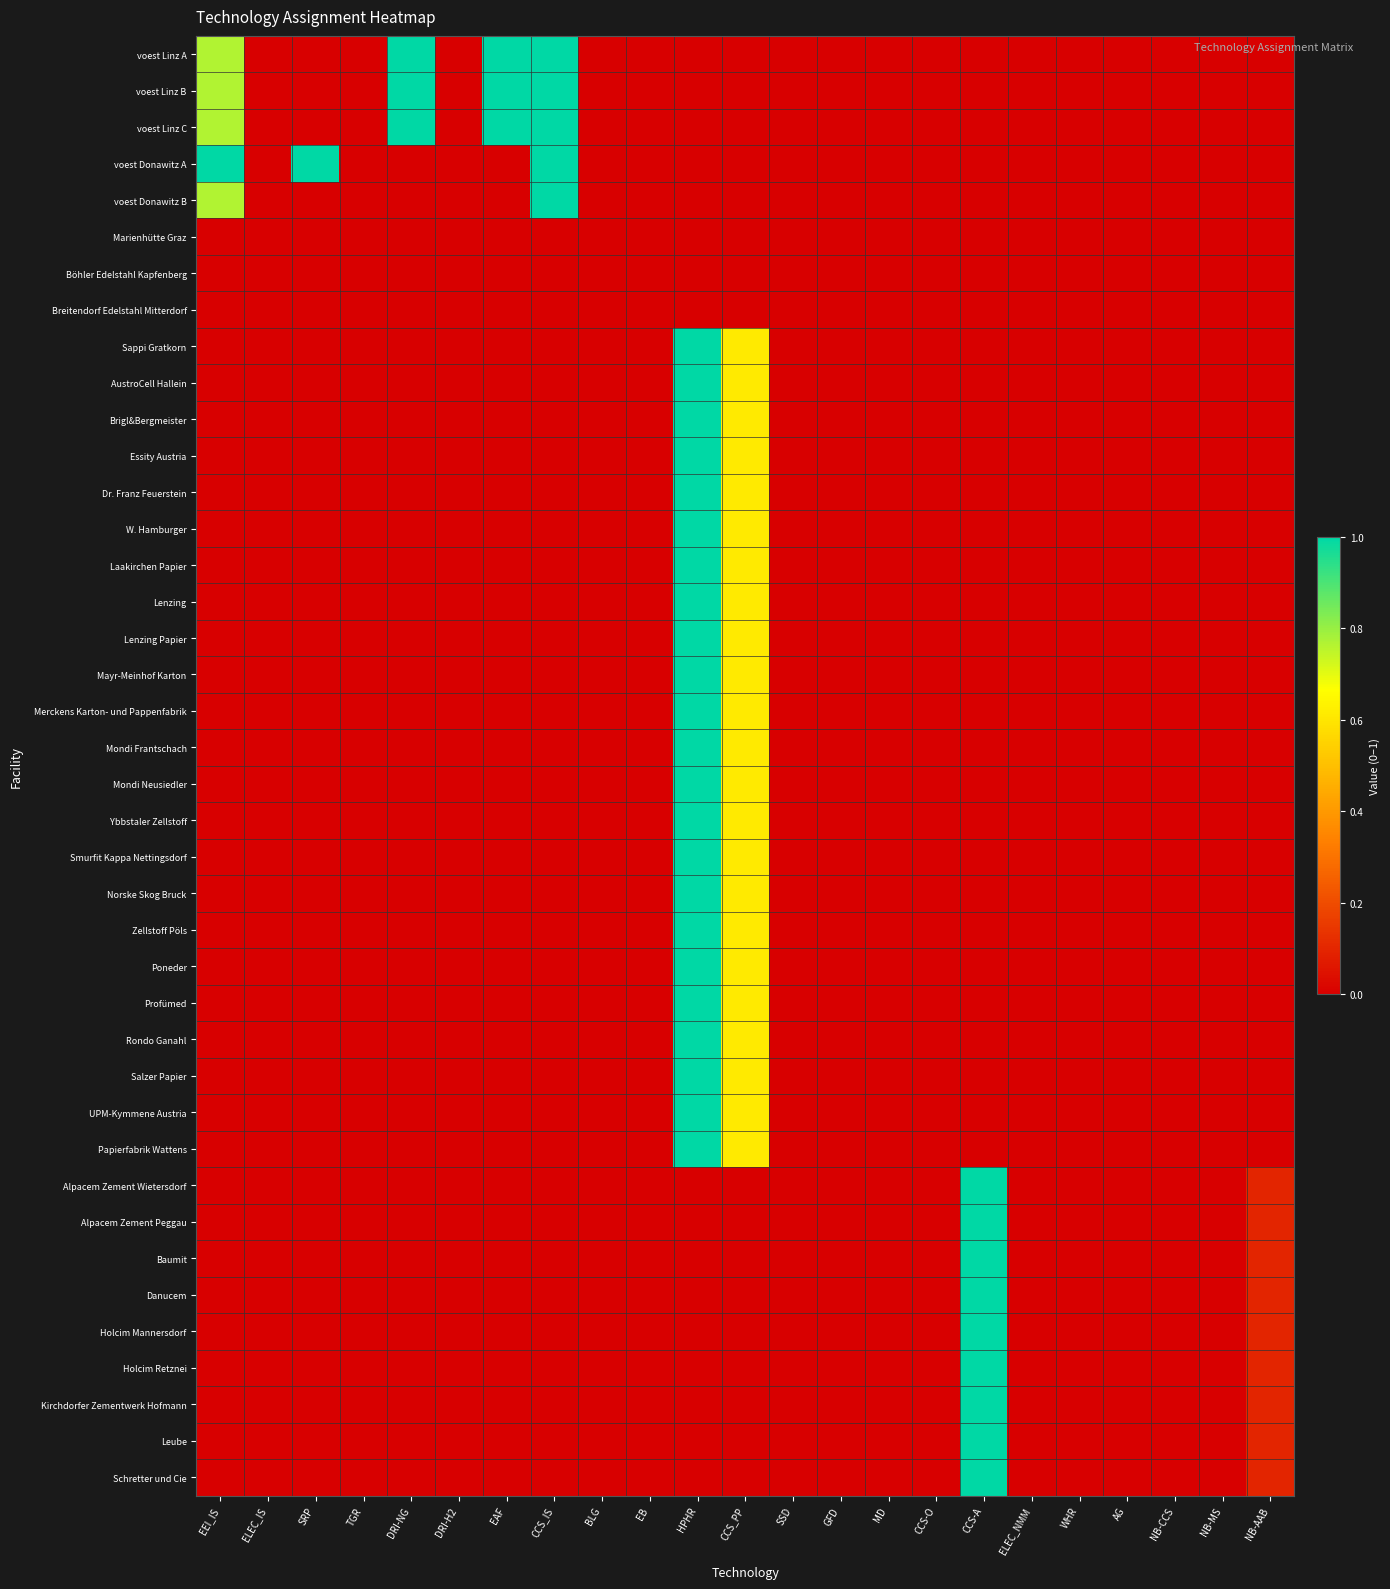

At which category is the sum across all series the highest?

HPHR